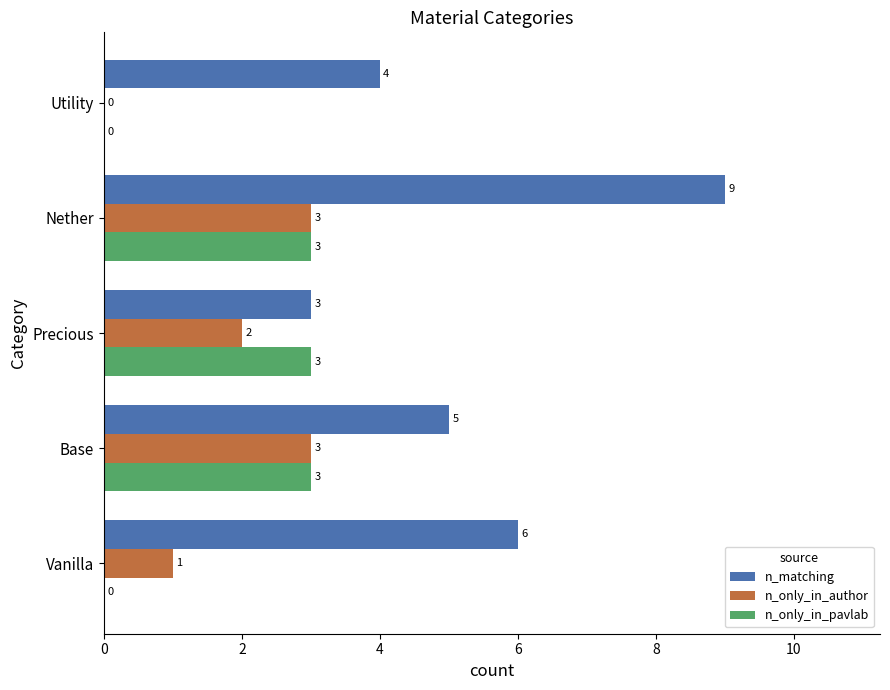

What is the total value across all series at Nether?

15